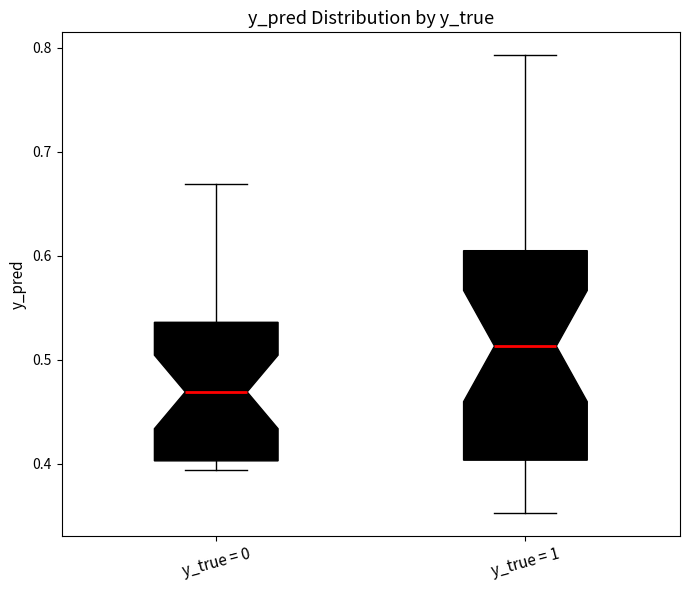

Which box is the tallest, from its lower edge to its upper edge?

y_true = 1